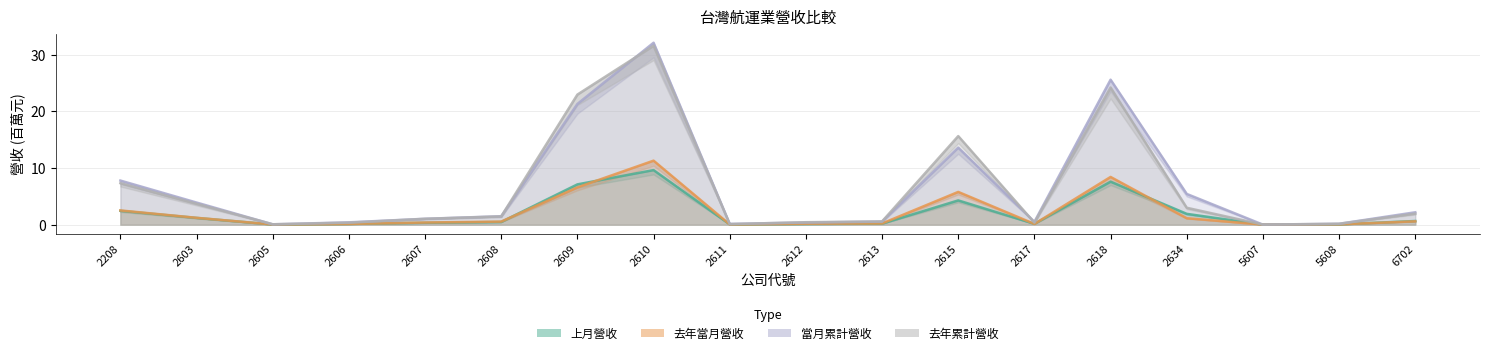

Which series changed the most between 2606 and 2613?

去年累計營收